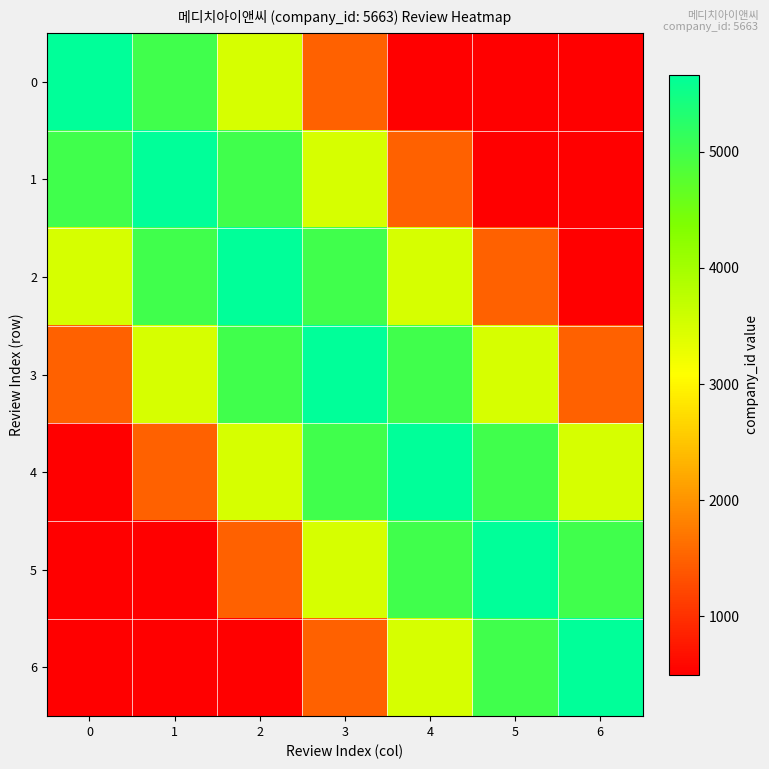

What is the spread (max minus min) of values at 3?

4163